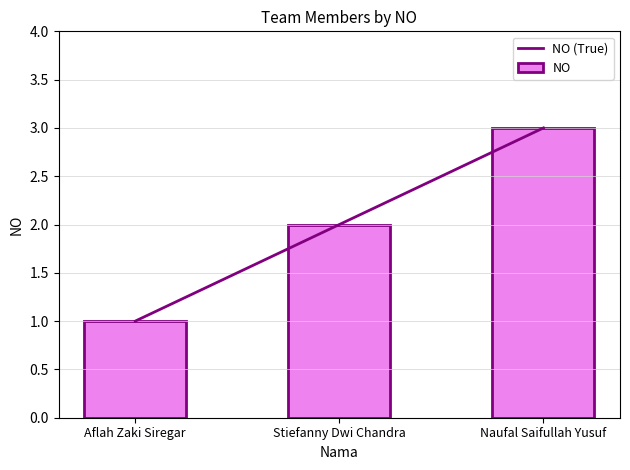

What is the label of the 3rd bar from the right?

Aflah Zaki Siregar